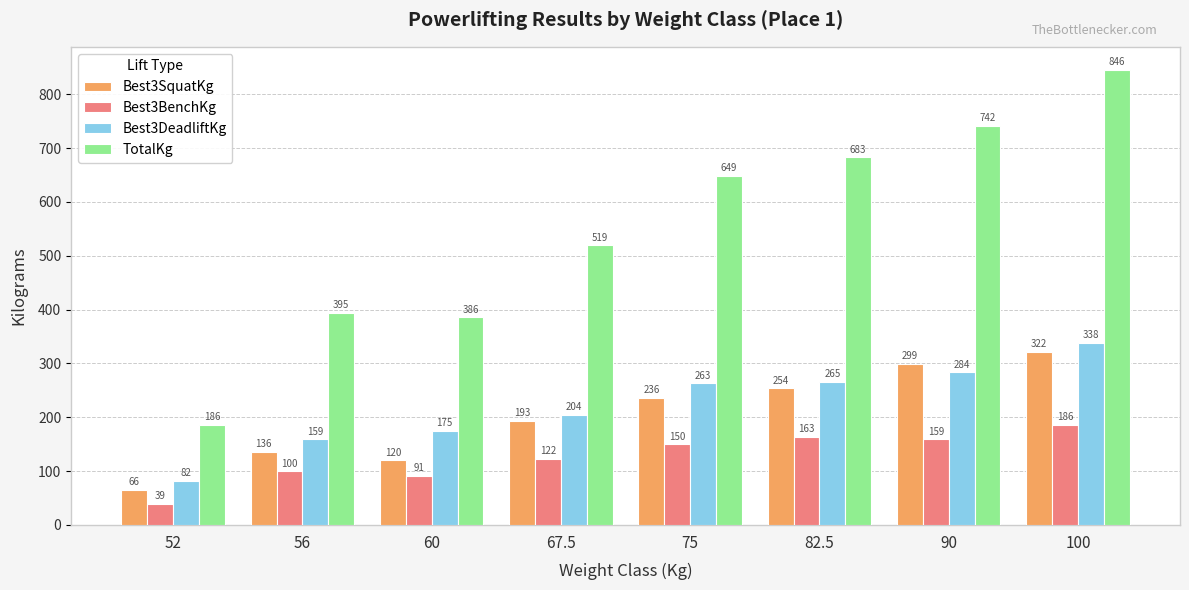

What are all the series names shown in the legend?

Best3SquatKg, Best3BenchKg, Best3DeadliftKg, TotalKg